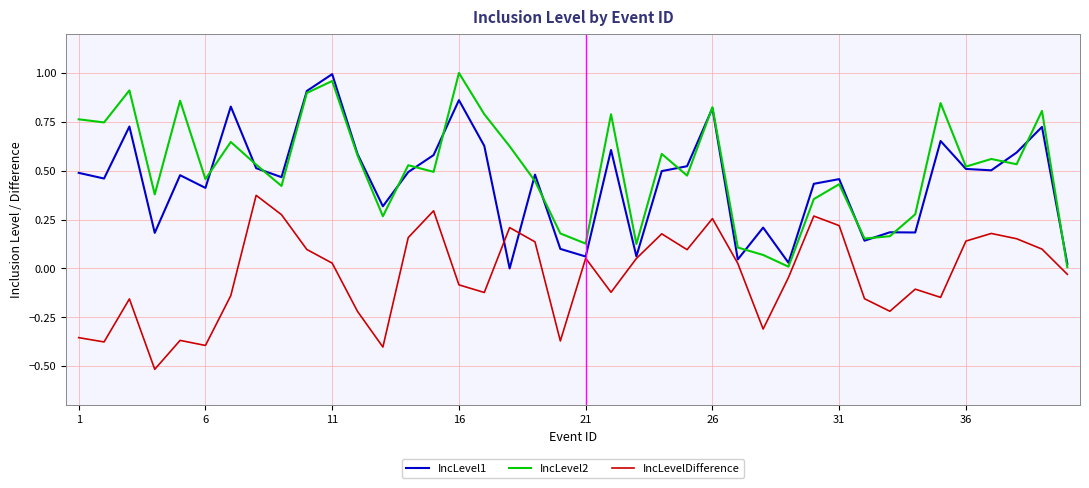

Does the chart have visible grid lines?

Yes